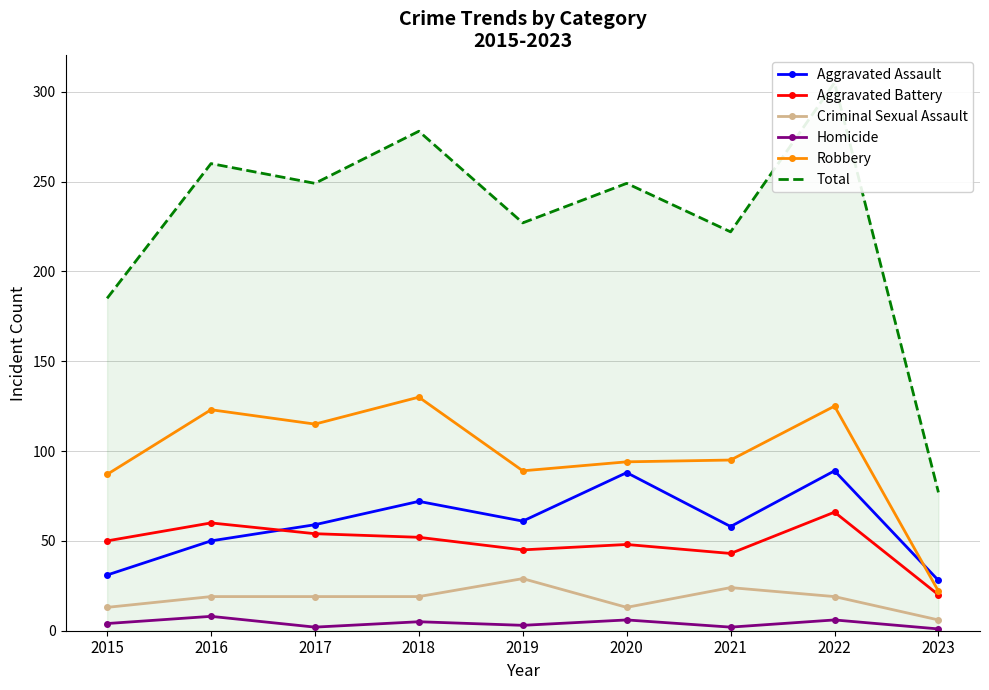

Reading left to right, transcribe all the data shown in this chart.

Aggravated Assault: 31	50	59	72	61	88	58	89	28
Aggravated Battery: 50	60	54	52	45	48	43	66	20
Criminal Sexual Assault: 13	19	19	19	29	13	24	19	6
Homicide: 4	8	2	5	3	6	2	6	1
Robbery: 87	123	115	130	89	94	95	125	22
Total: 185	260	249	278	227	249	222	305	77